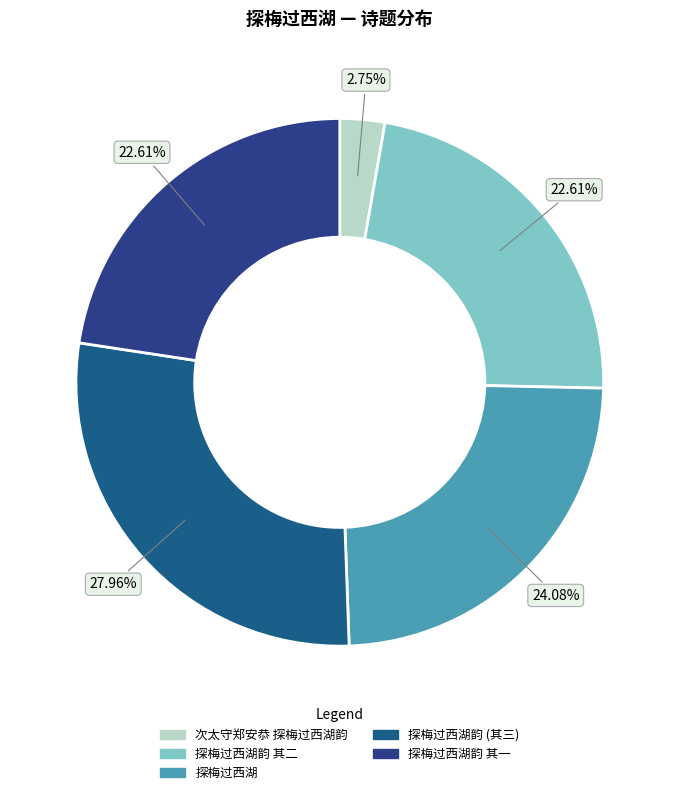

How many segments does this pie chart have?

5